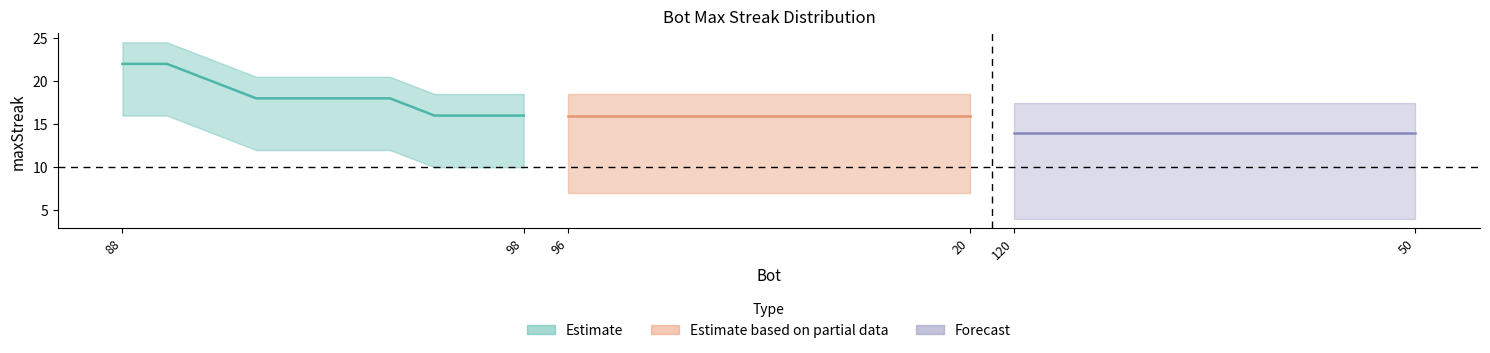

Where is upper nearest to the value 18?

104